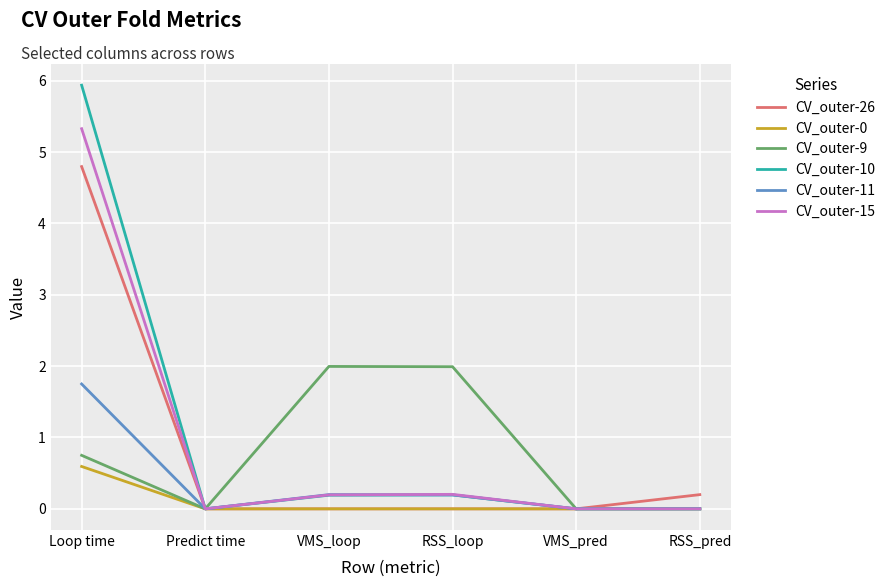

Is it true that CV_outer-26 equals 0.2 at RSS_pred?

True